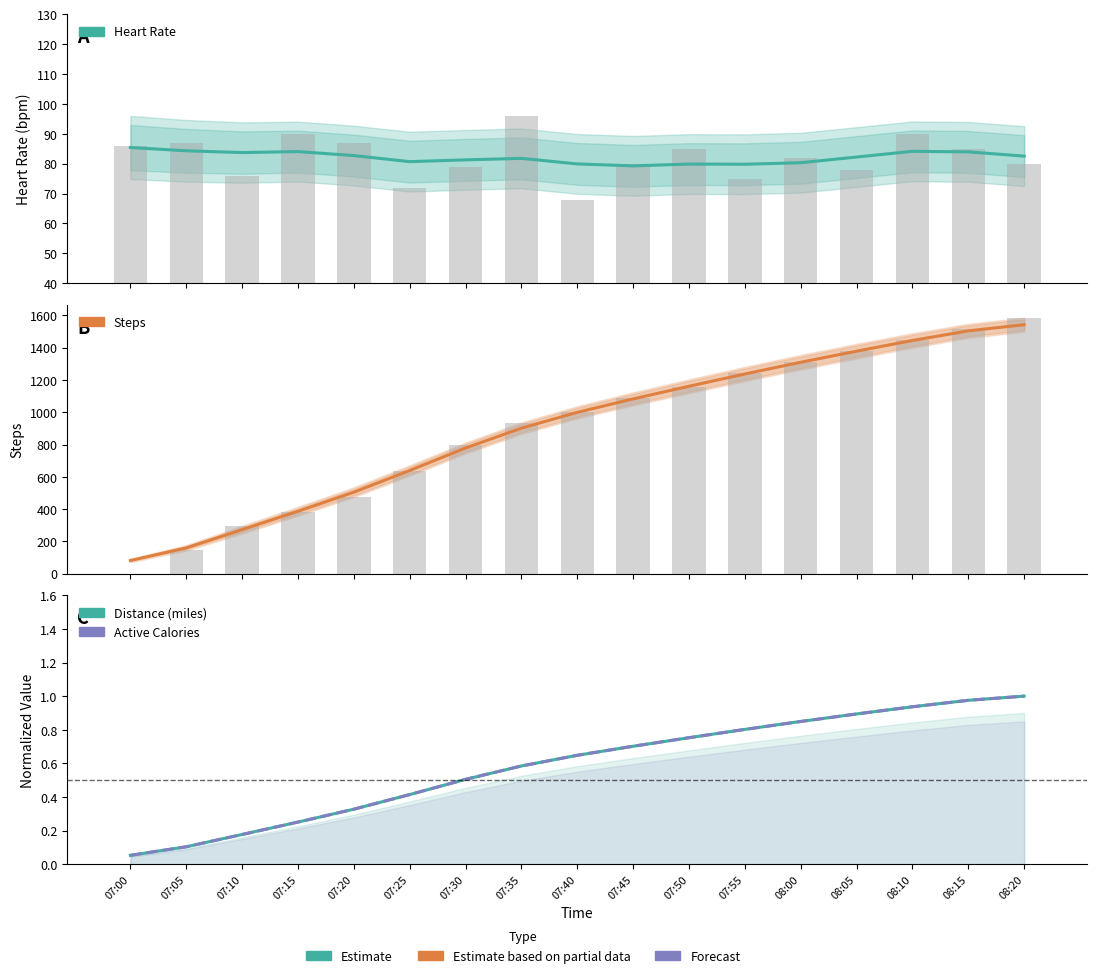

Is it true that steps equals 602.2 at 07:40?

False